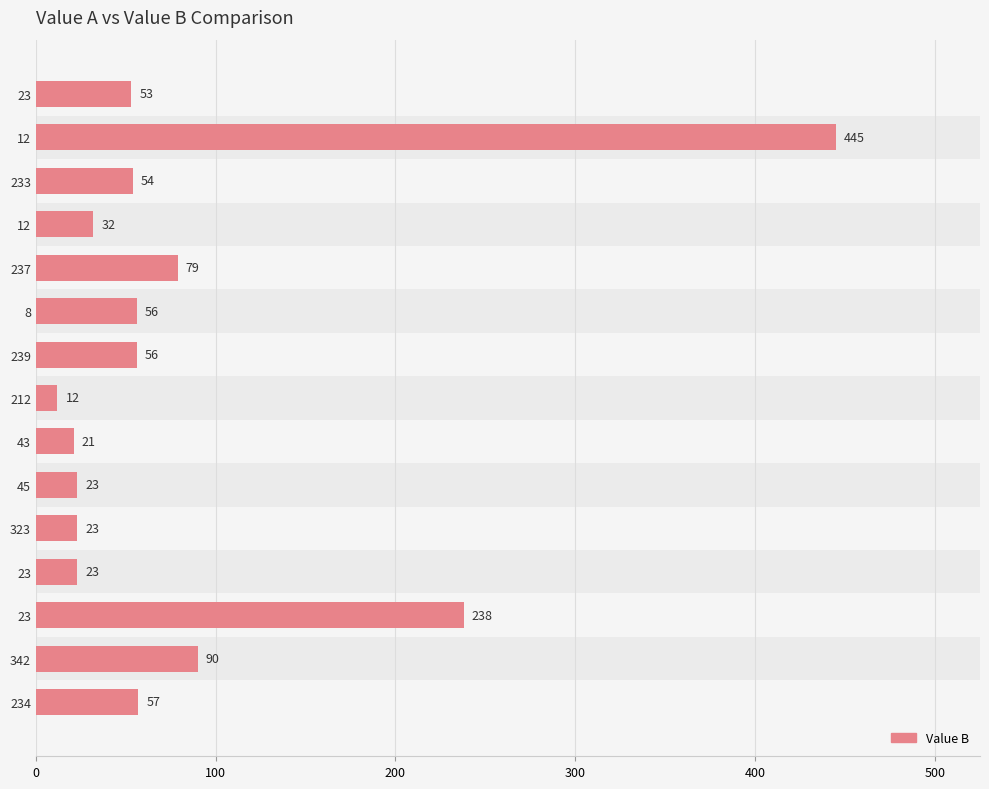

Are the bars horizontal?

Yes